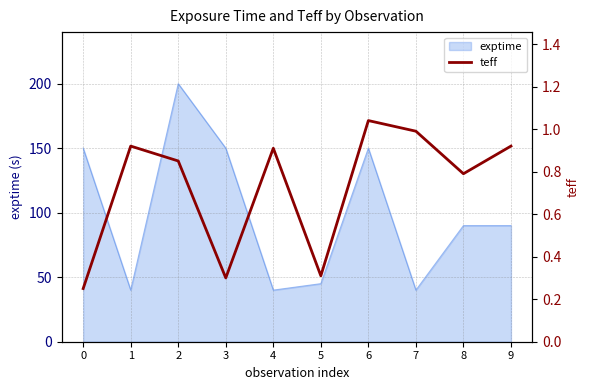

What is the smallest value displayed?

0.2